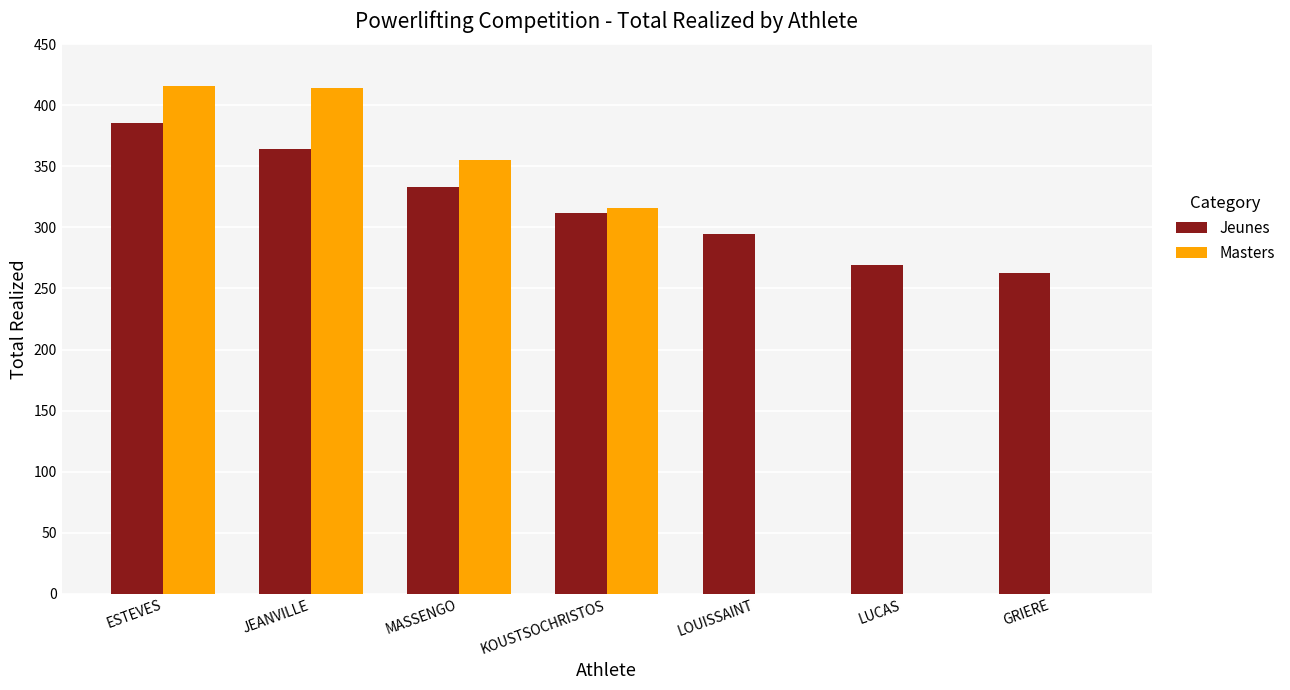

Is it true that Masters equals 224.7 at ESTEVES?

False